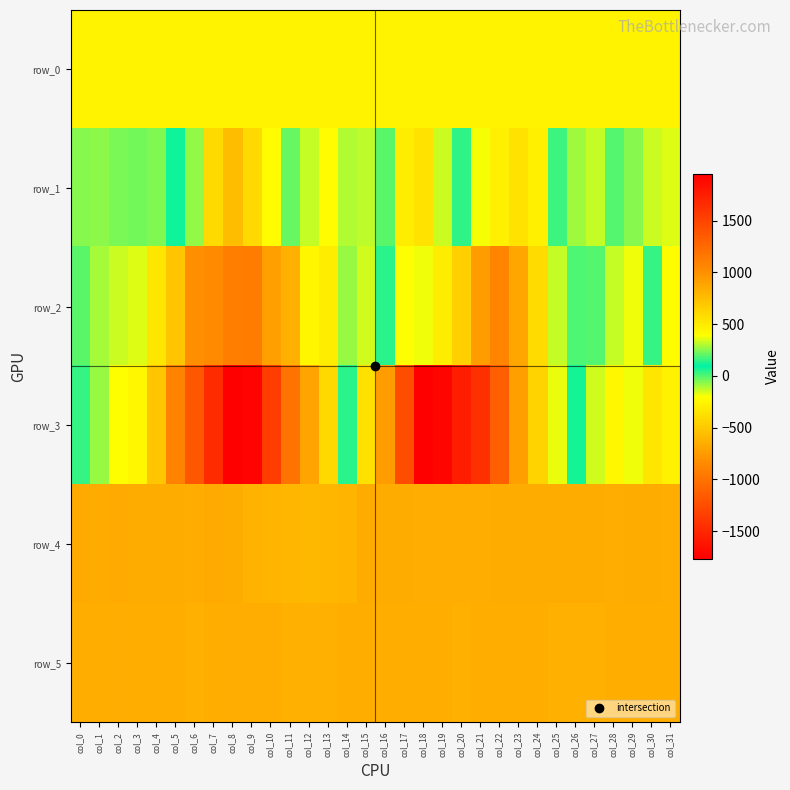

Where is row_2 nearest to the value 64?

col_30